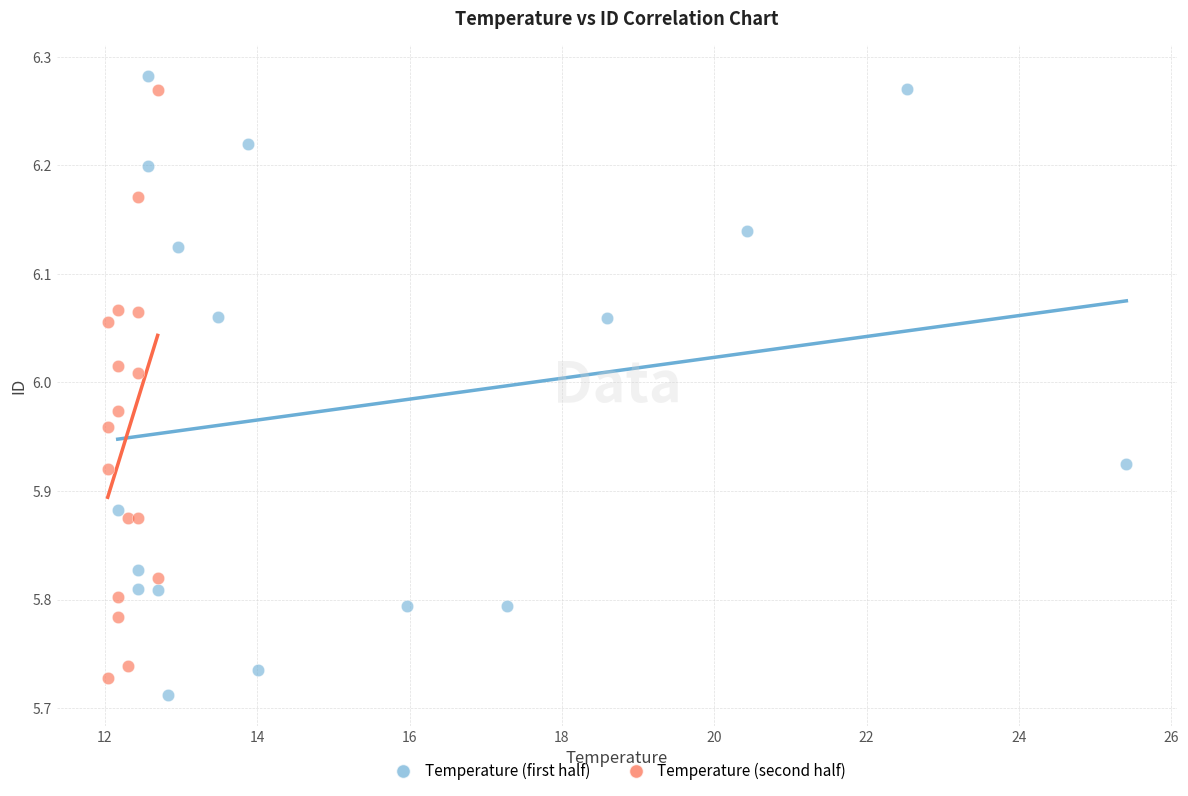

Which series has the largest Y range (max minus min)?

Temperature (first half)